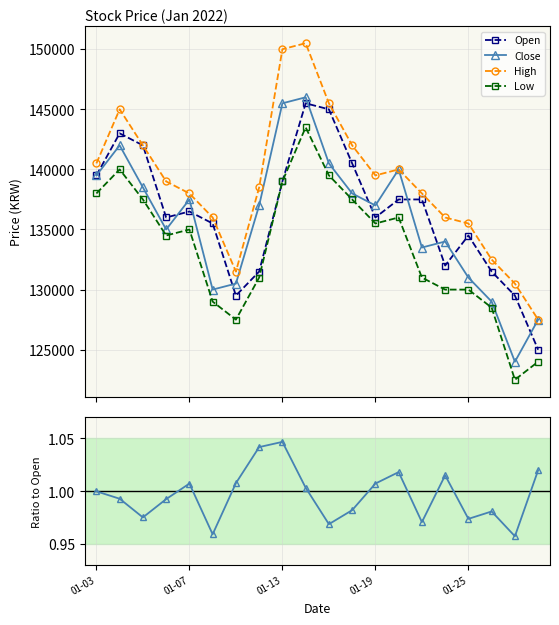

Which category has the highest value in the Close series?

9